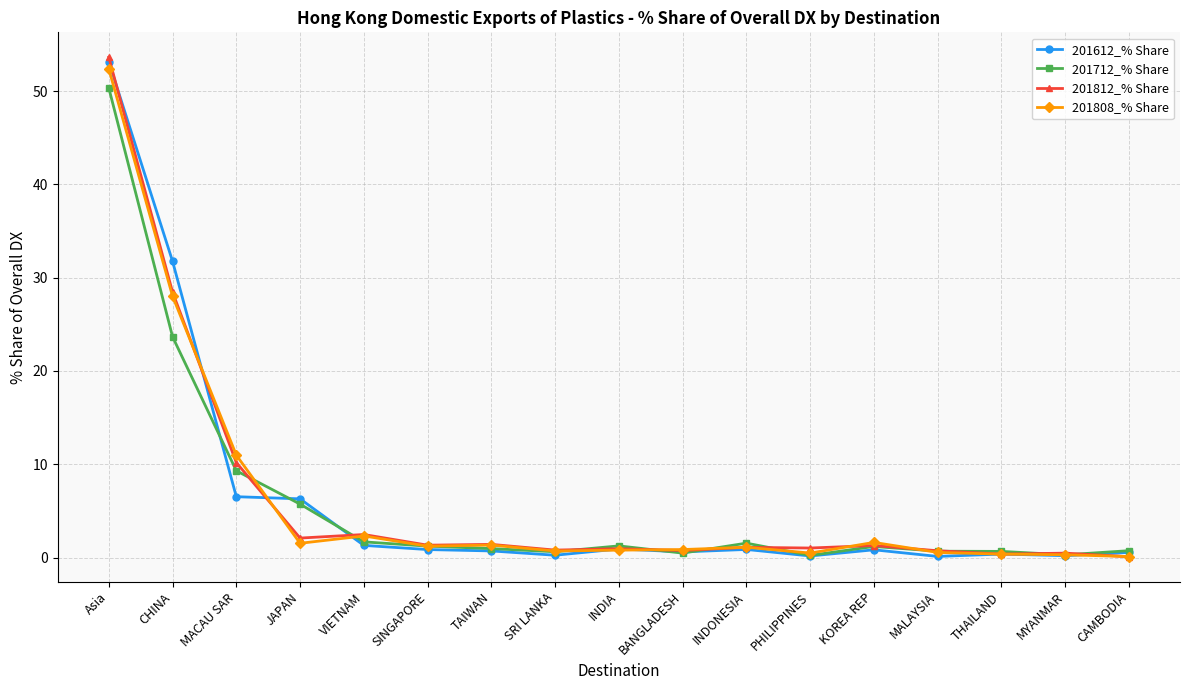

Where is 201808_% Share nearest to the value 26?

CHINA